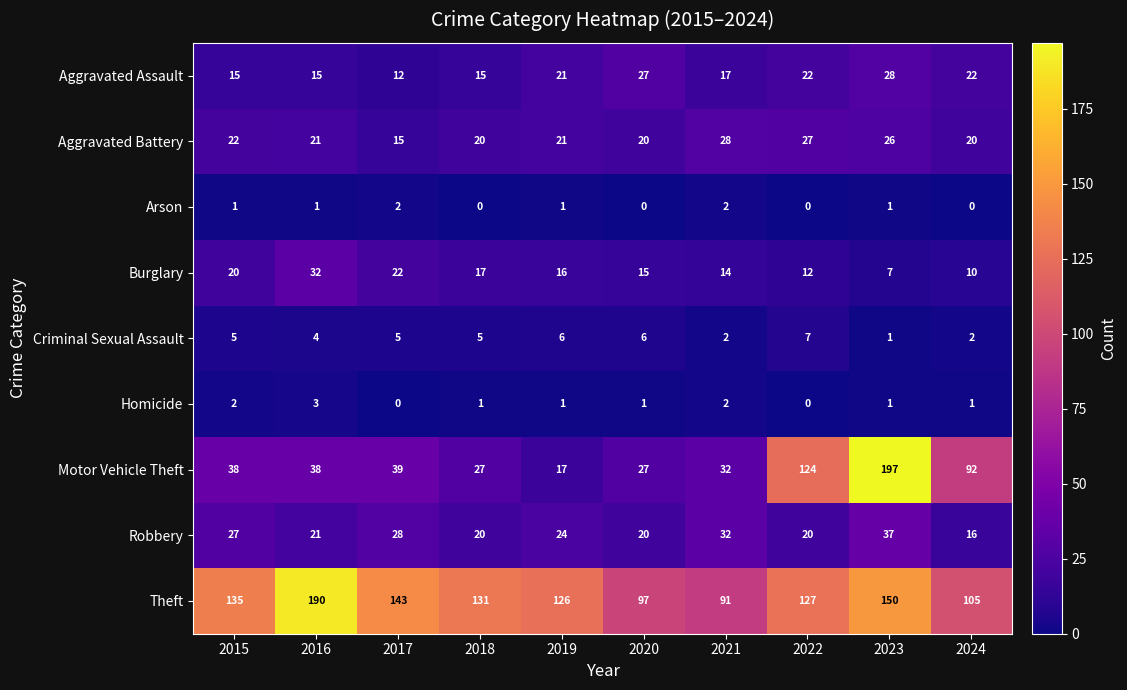

What is the maximum value shown in the chart?

197